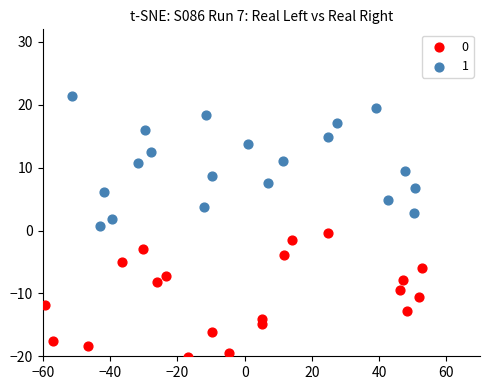

What are all the series names shown in the legend?

0, 1